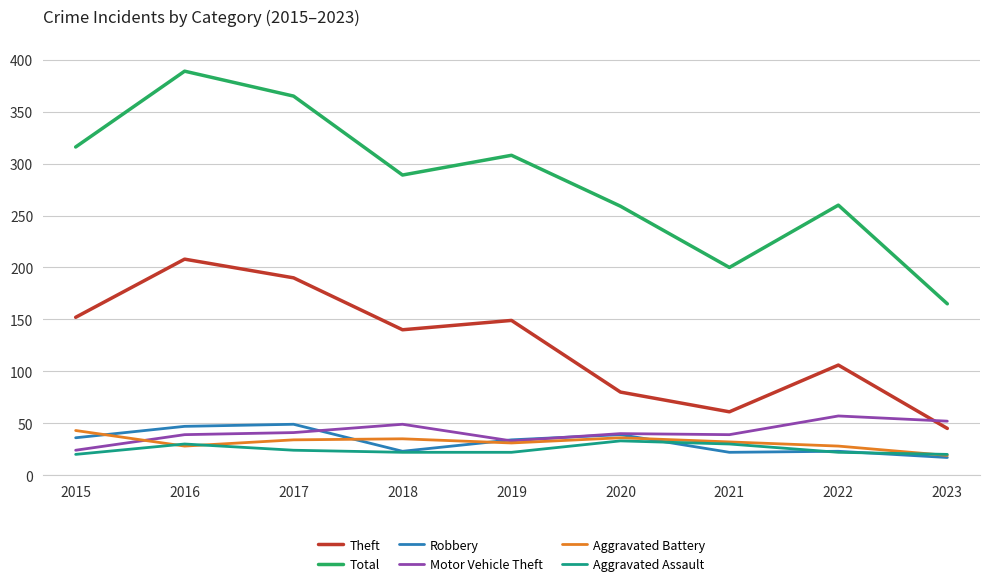

Rank the series at 2015 from lowest to highest value.

Aggravated Assault, Motor Vehicle Theft, Robbery, Aggravated Battery, Theft, Total